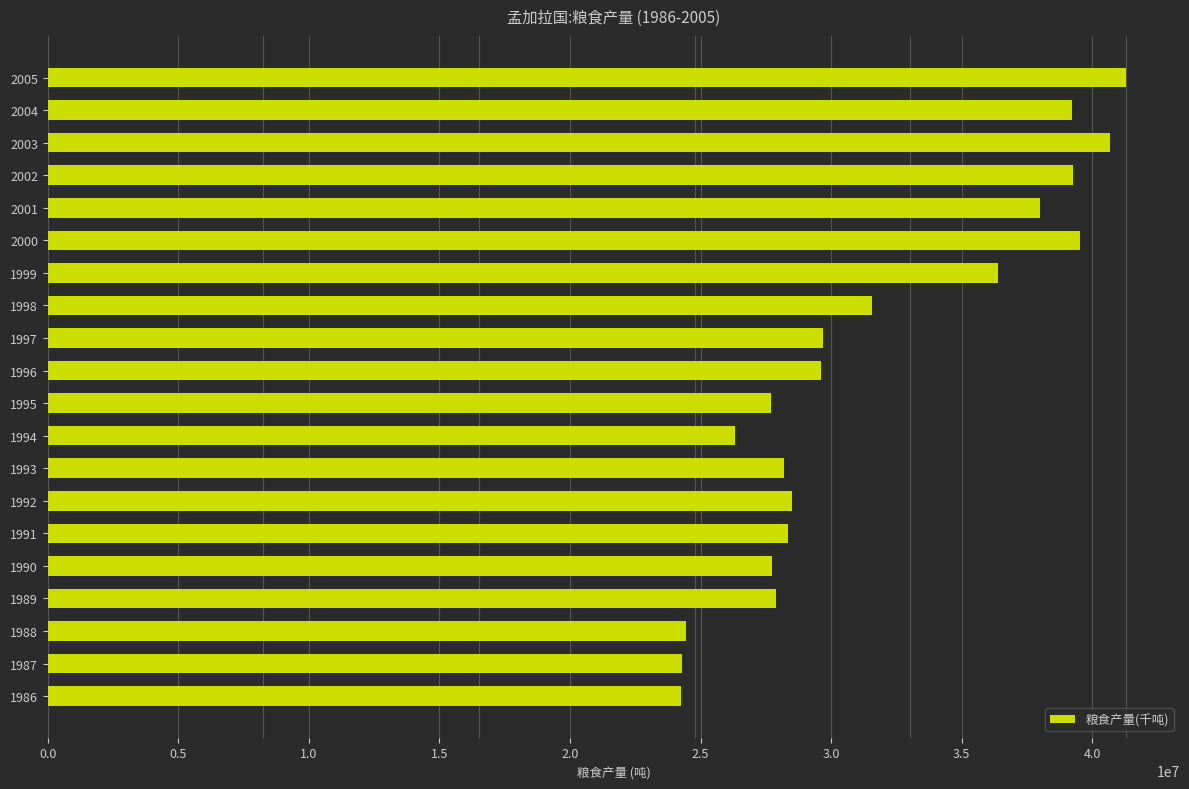

What is the change in value from 2004 to 1999?

-2829000